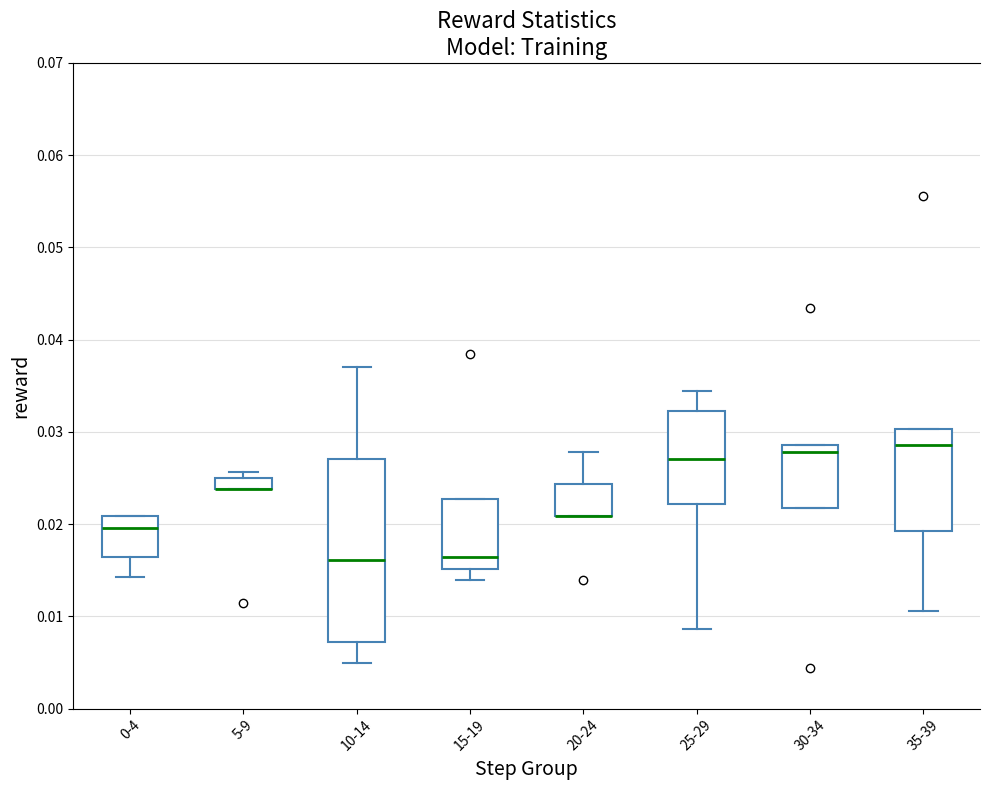

Which box is the tallest, from its lower edge to its upper edge?

10-14